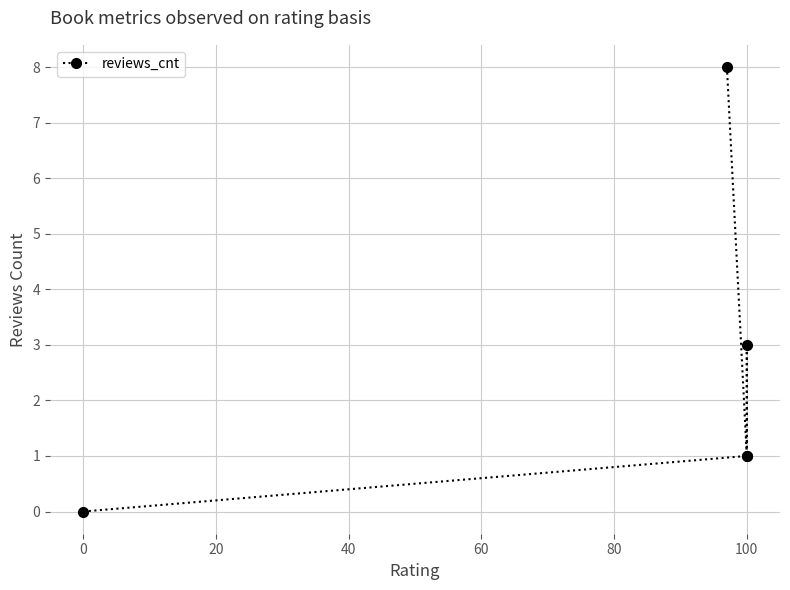

Is this an area chart (filled region under the line)?

No